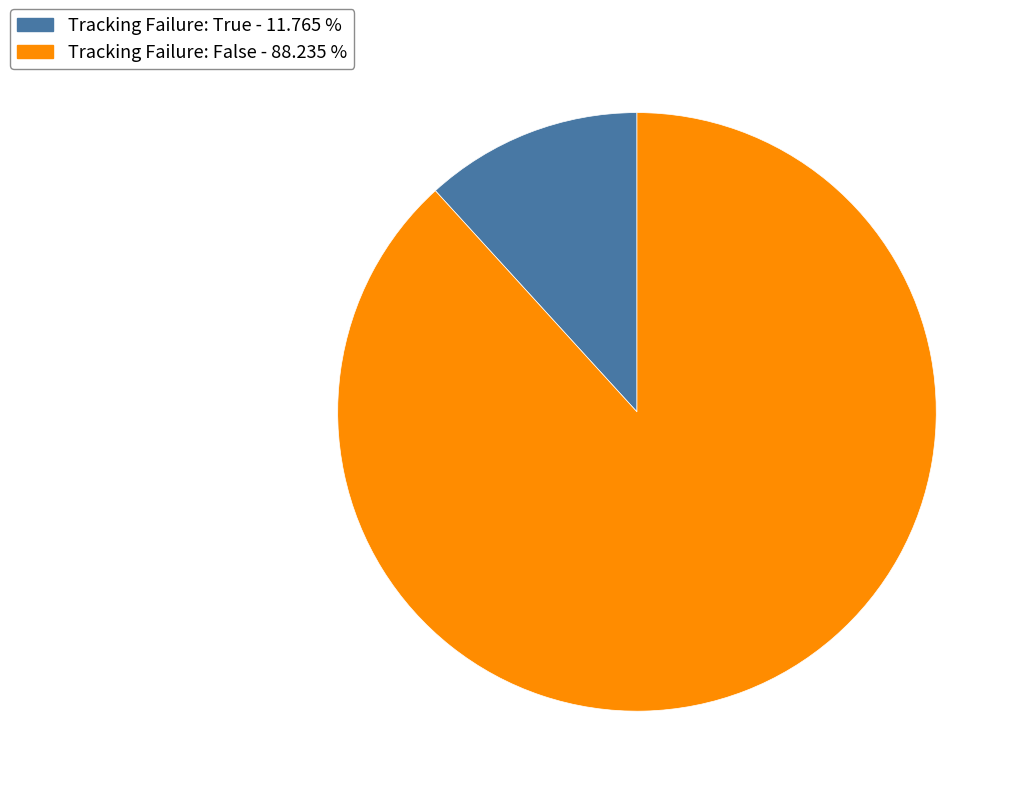

How many segments does this pie chart have?

2